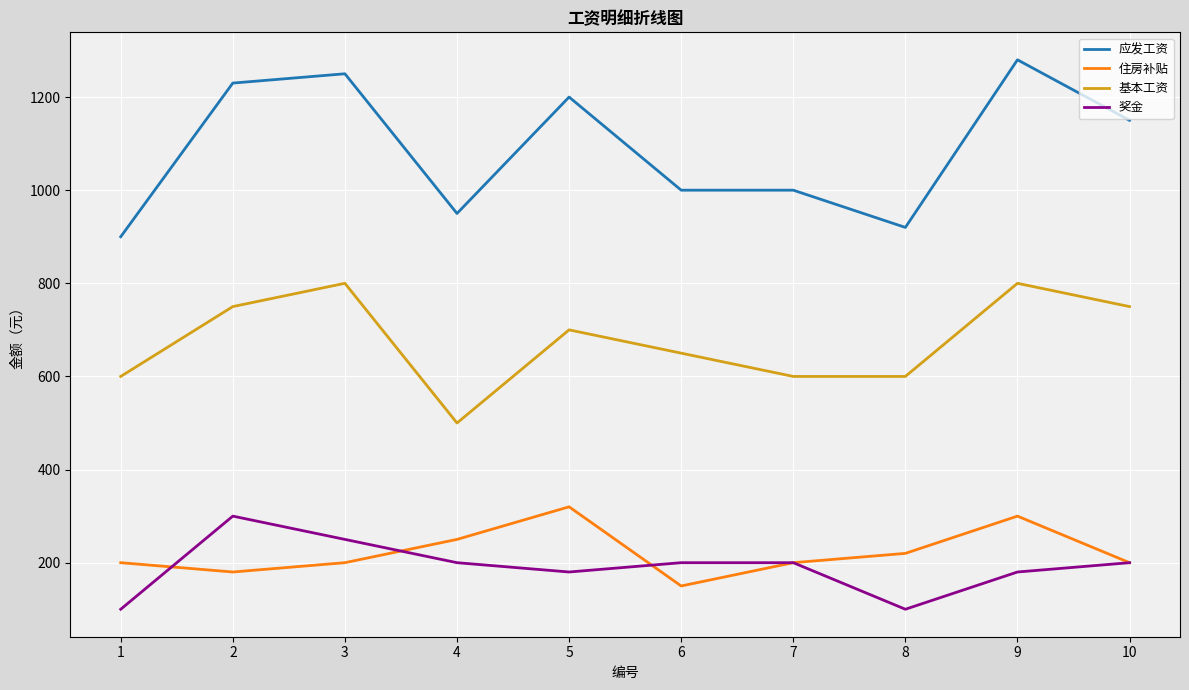

Does the chart have visible grid lines?

Yes